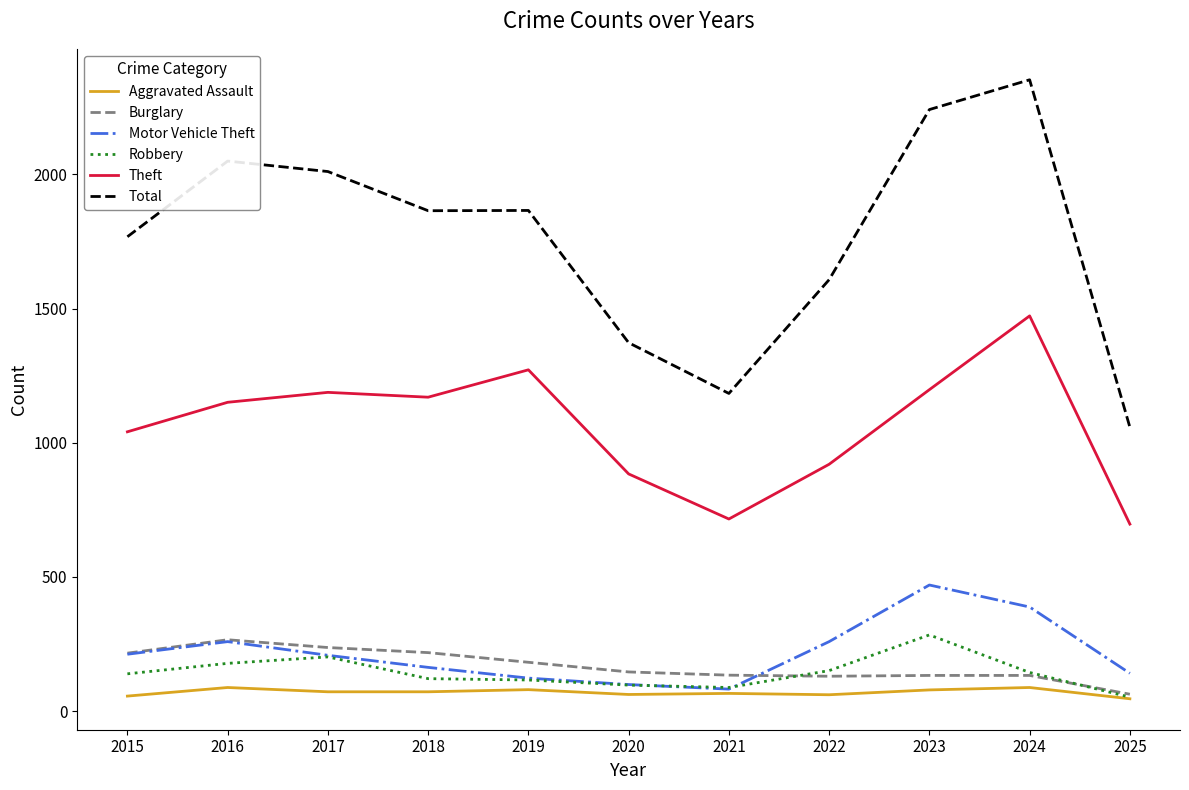

Which series changed the most between 2017 and 2018?

Total